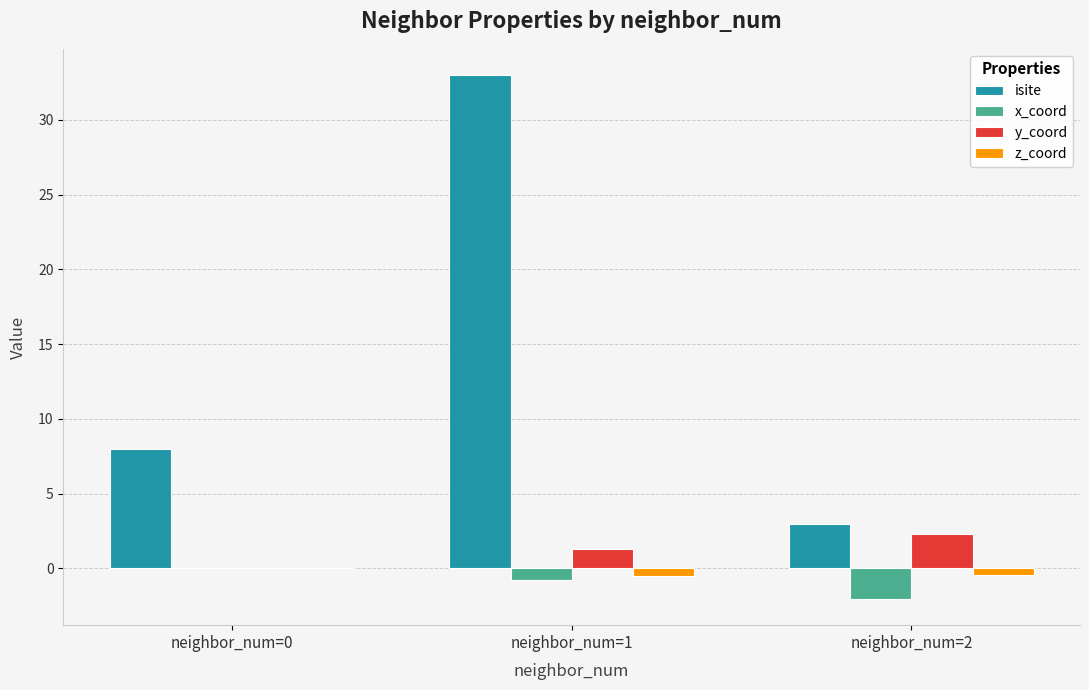

The z_coord series shows -0.5 at neighbor_num=1. True or false?

True